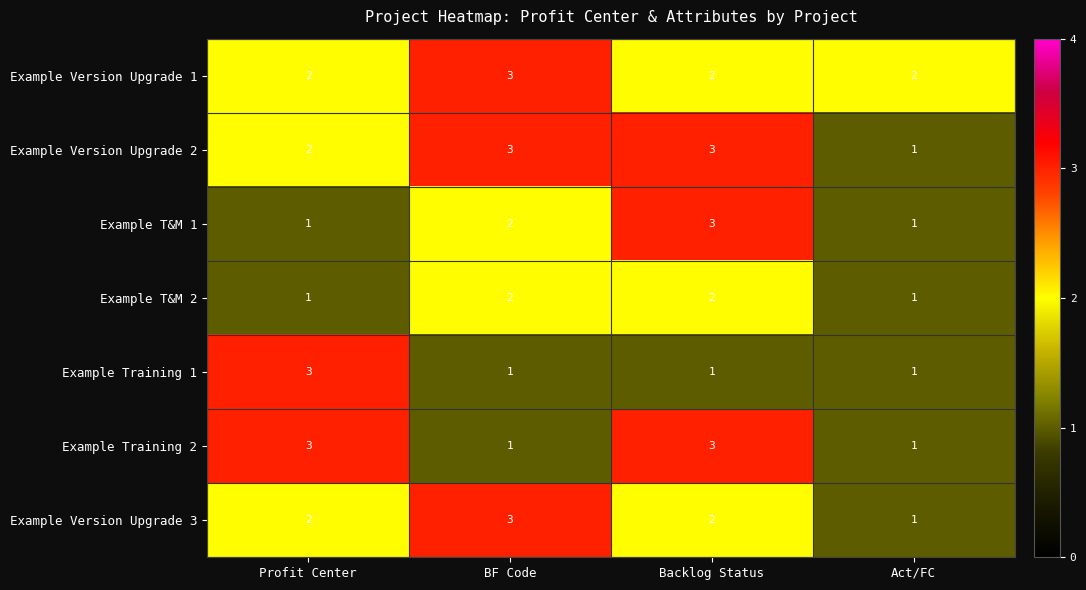

The Example Version Upgrade 1 series shows 5 at BF Code. True or false?

False